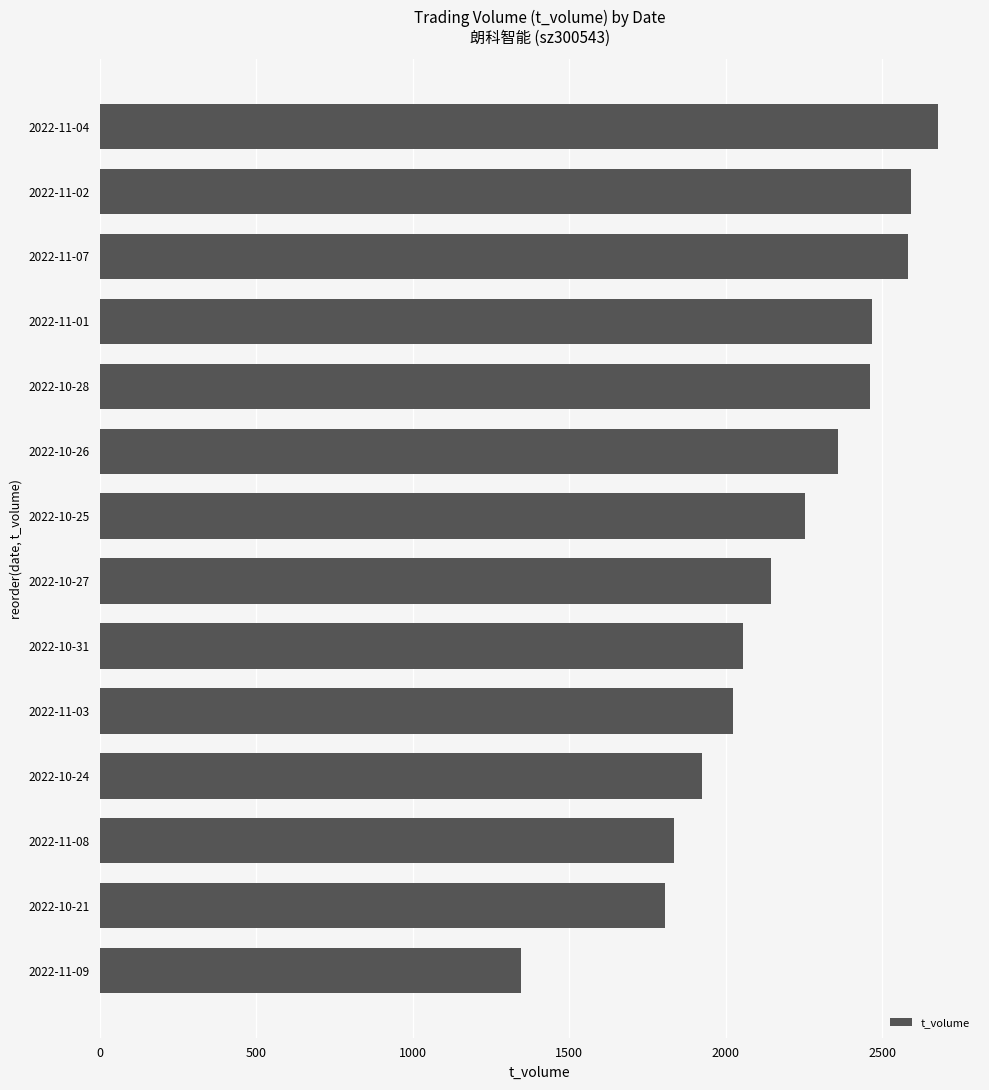

What is the average value?

2180